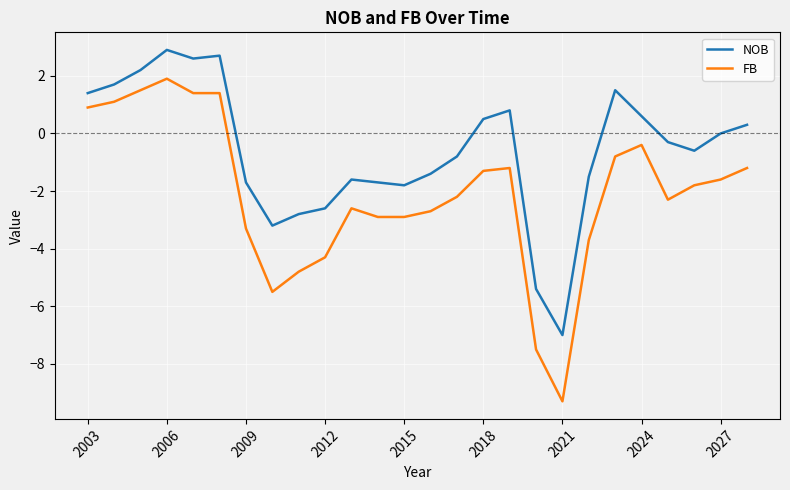

True or false: FB and NOB cross at least once.

False